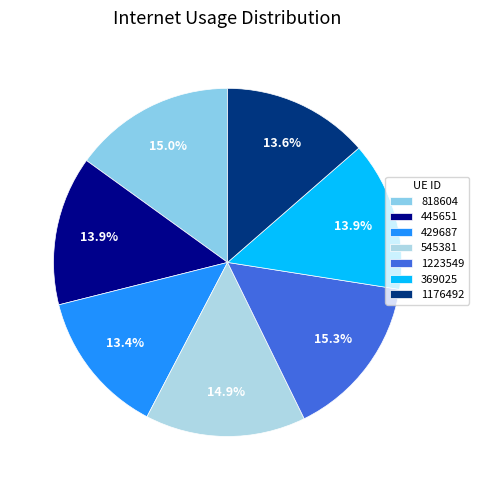

Is there a majority slice in this chart?

No